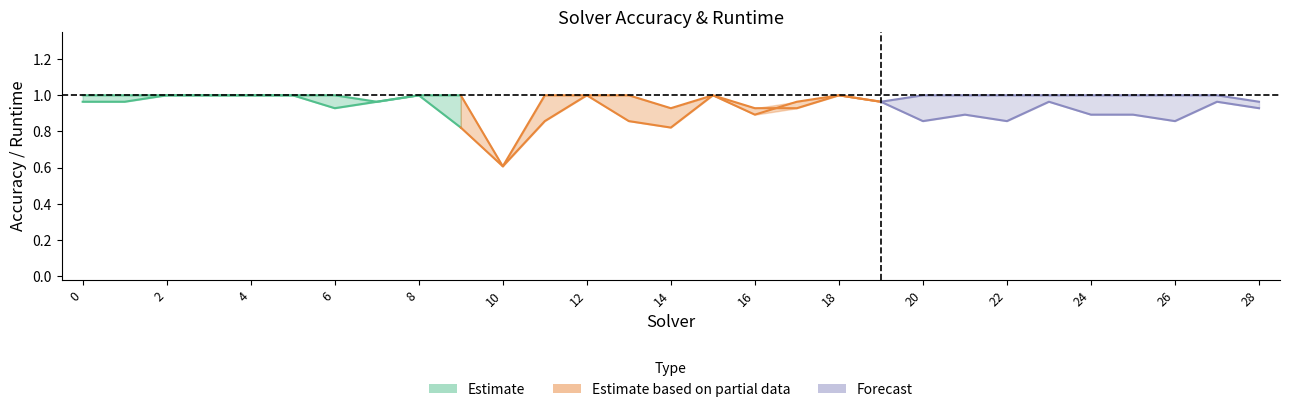

Count the number of data series in this chart.

3